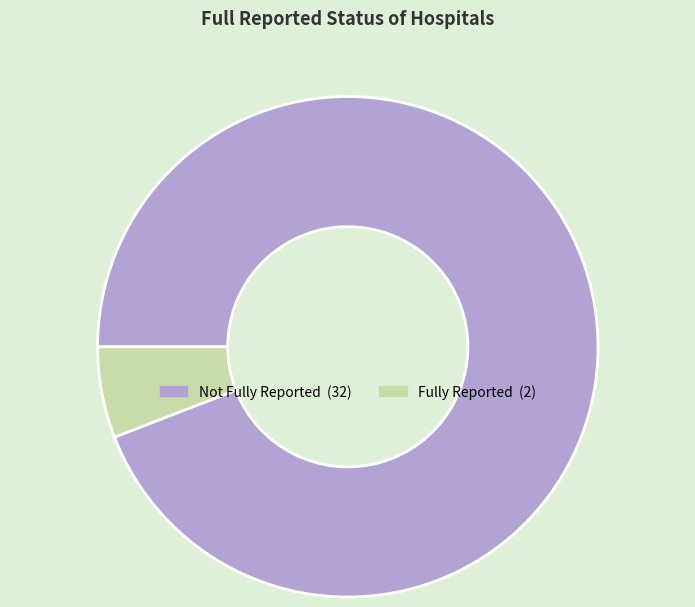

Does any single category account for the majority?

Yes